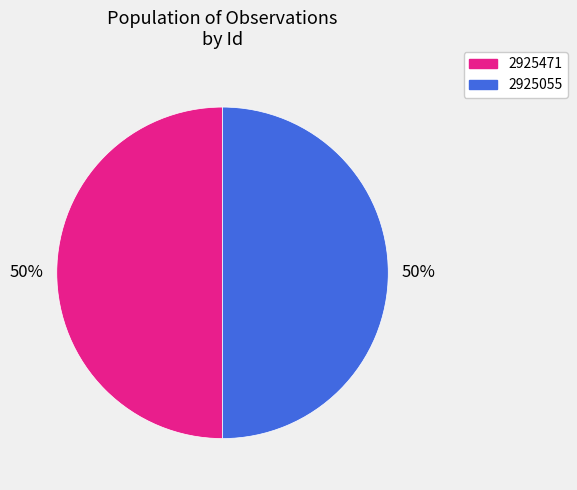

To the nearest percent, what percentage of the pie is 2925055?

50%